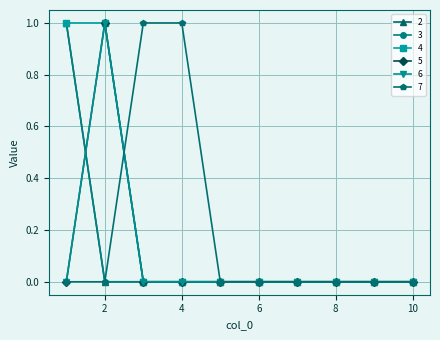

Is this an area chart (filled region under the line)?

No